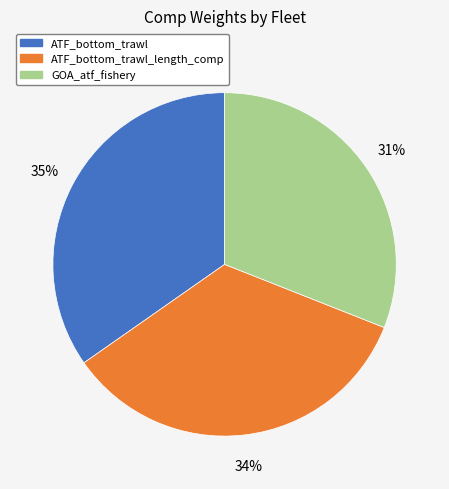

How many slices are in this pie chart?

3